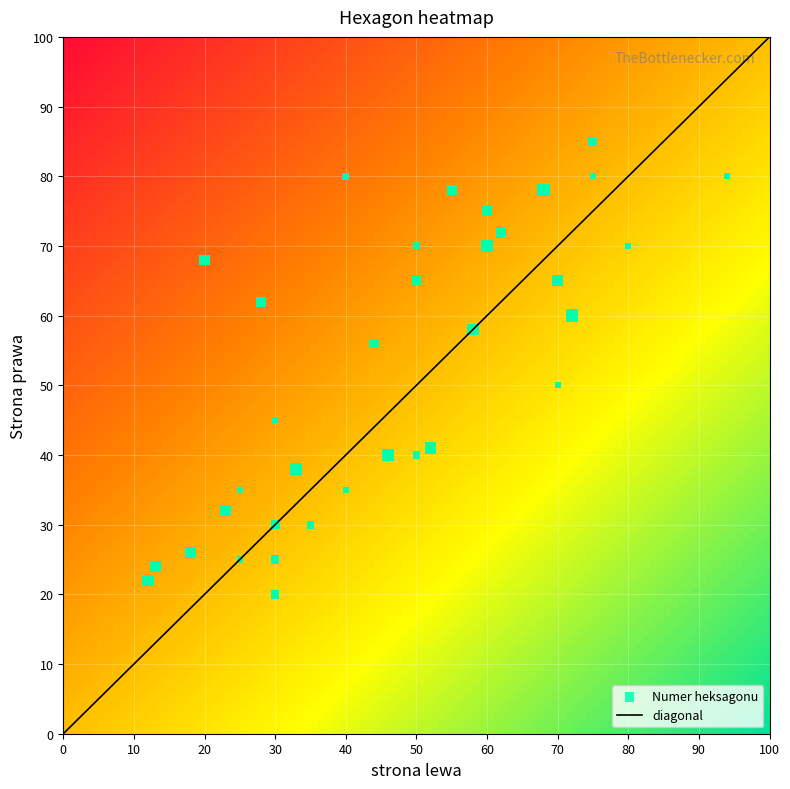

At which category is the sum across all series the highest?

2